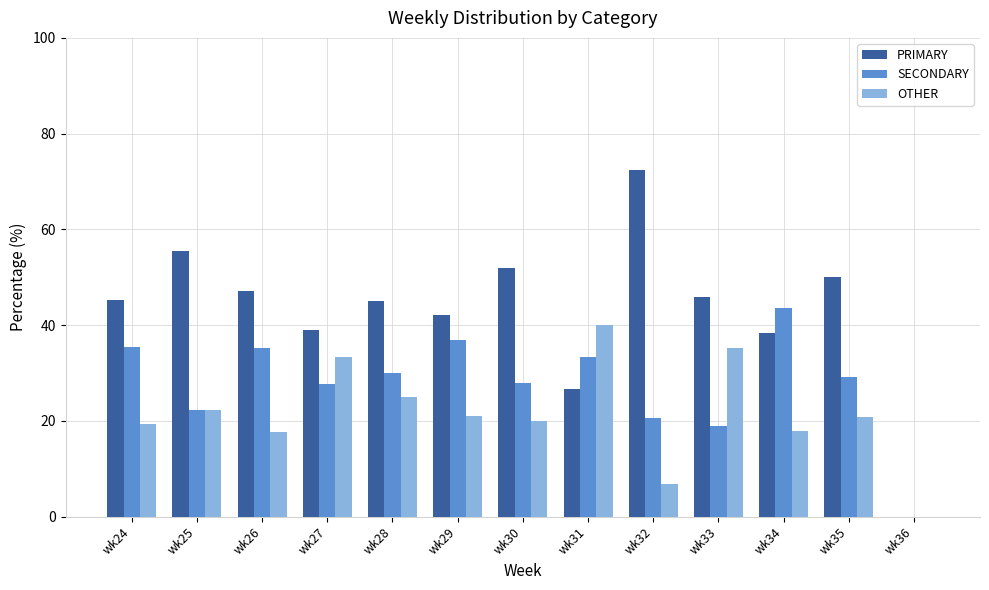

Count the number of categories in the chart.

13